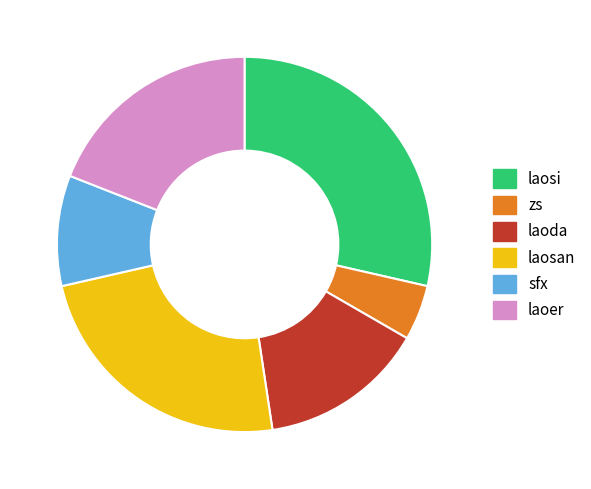

What is the ratio of the value at laosi to the value at sfx?

3.0